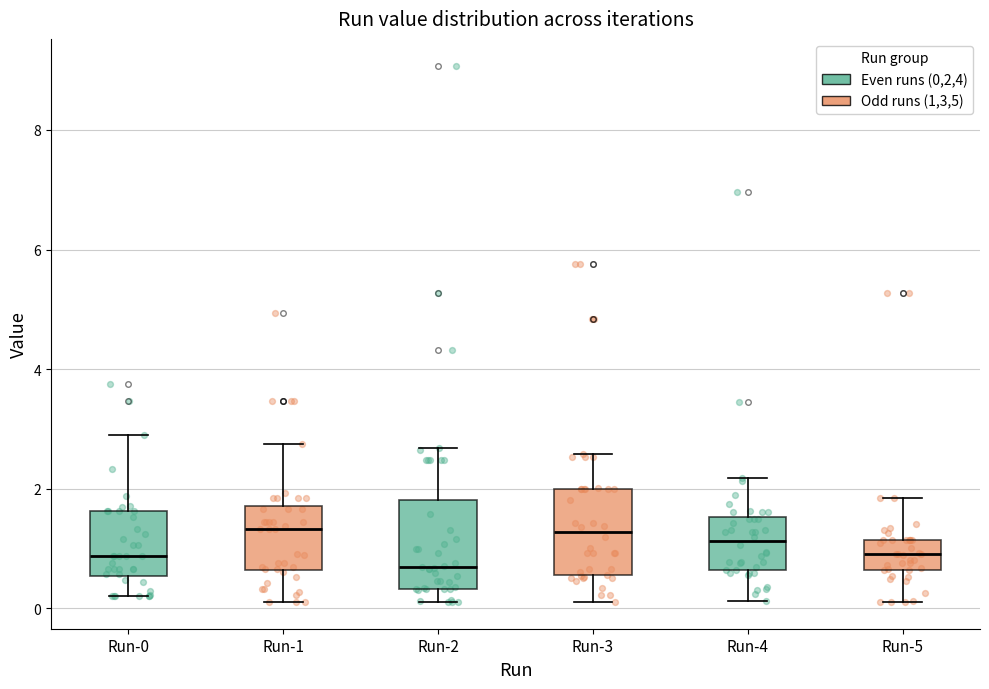

Reading left to right, read every box against the y-axis: the position of its median line, the range the box covers, and the ends of its whiskers. The values are not printed on the chart, so give them approximately, as read against the axis.

Run-0: median 0.8, box 0.6 to 1.6, whiskers 0.2 to 2.8
Run-1: median 1.4, box 0.6 to 1.8, whiskers 0.2 to 2.8
Run-2: median 0.6, box 0.4 to 1.8, whiskers 0.2 to 2.6
Run-3: median 1.2, box 0.6 to 2.0, whiskers 0.2 to 2.6
Run-4: median 1.2, box 0.6 to 1.6, whiskers 0.2 to 2.2
Run-5: median 1.0, box 0.6 to 1.2, whiskers 0.2 to 1.8